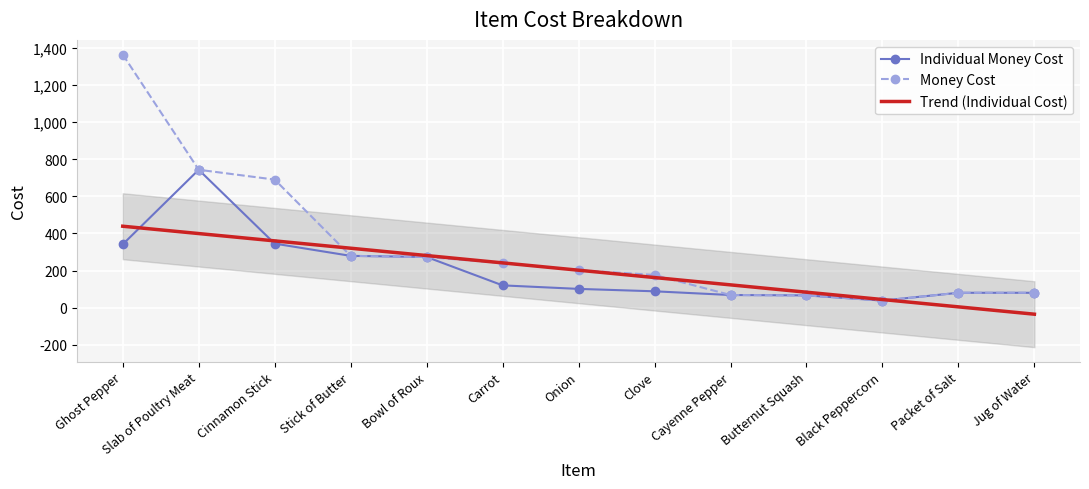

Is the value of Money Cost at Stick of Butter greater than the value of Individual Money Cost at Carrot?

Yes